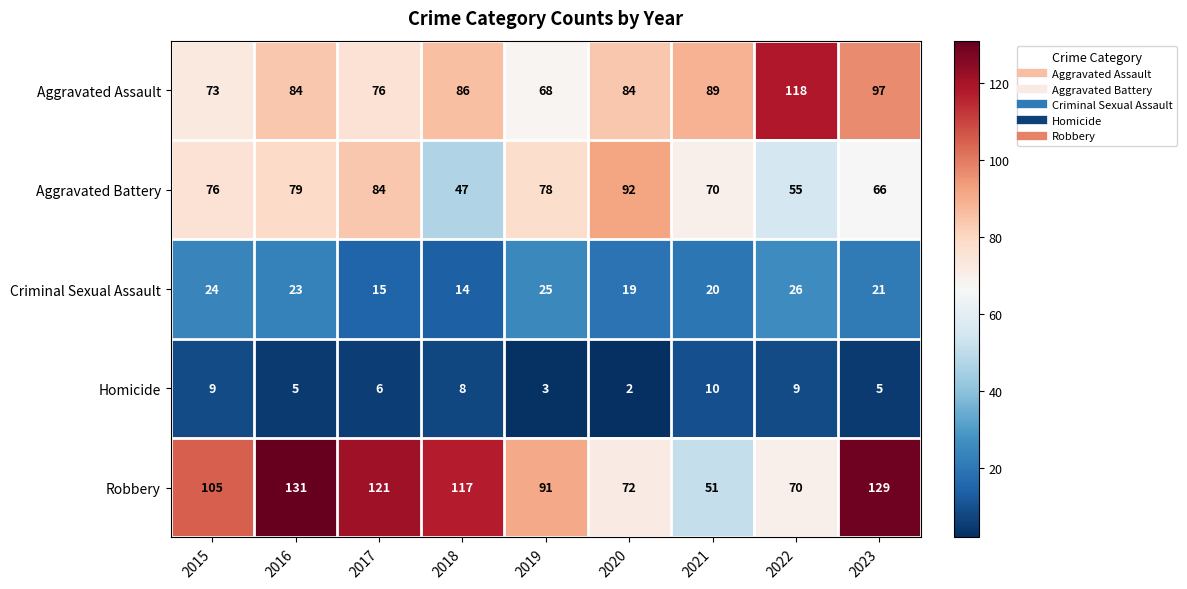

At 2019, list the series in order from smallest to largest.

Homicide, Criminal Sexual Assault, Aggravated Assault, Aggravated Battery, Robbery